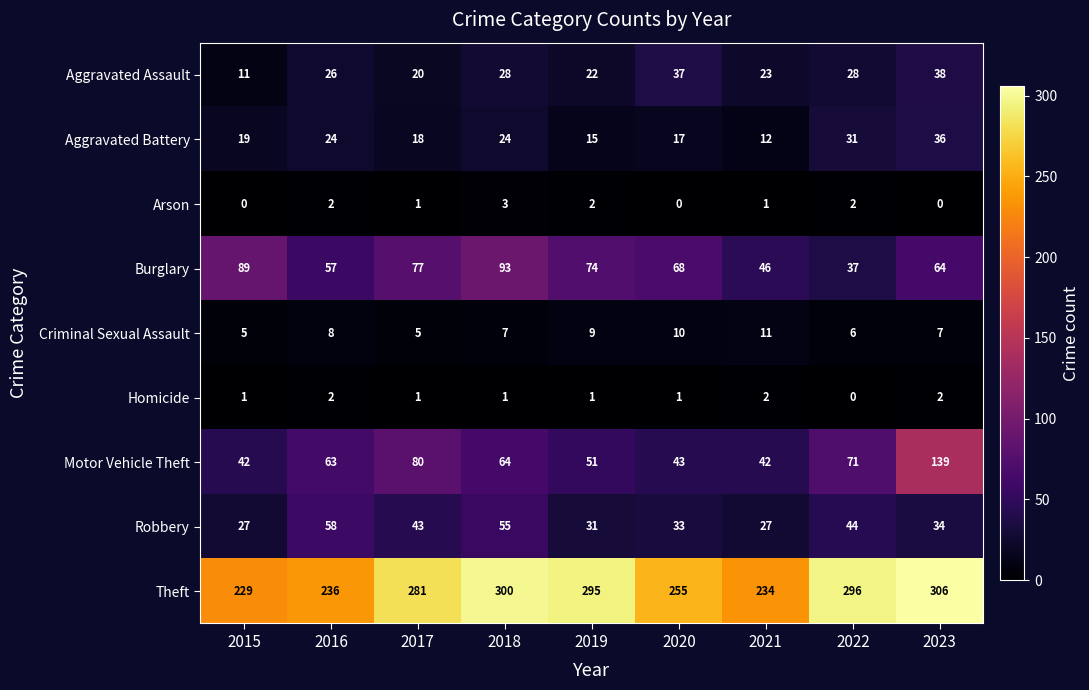

What is the lowest value of the Robbery series?

27